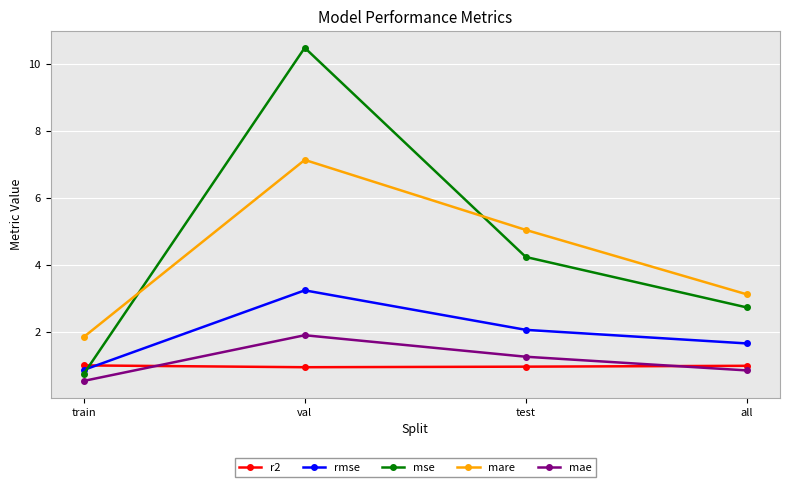

Is it true that mare equals 4.8 at all?

False